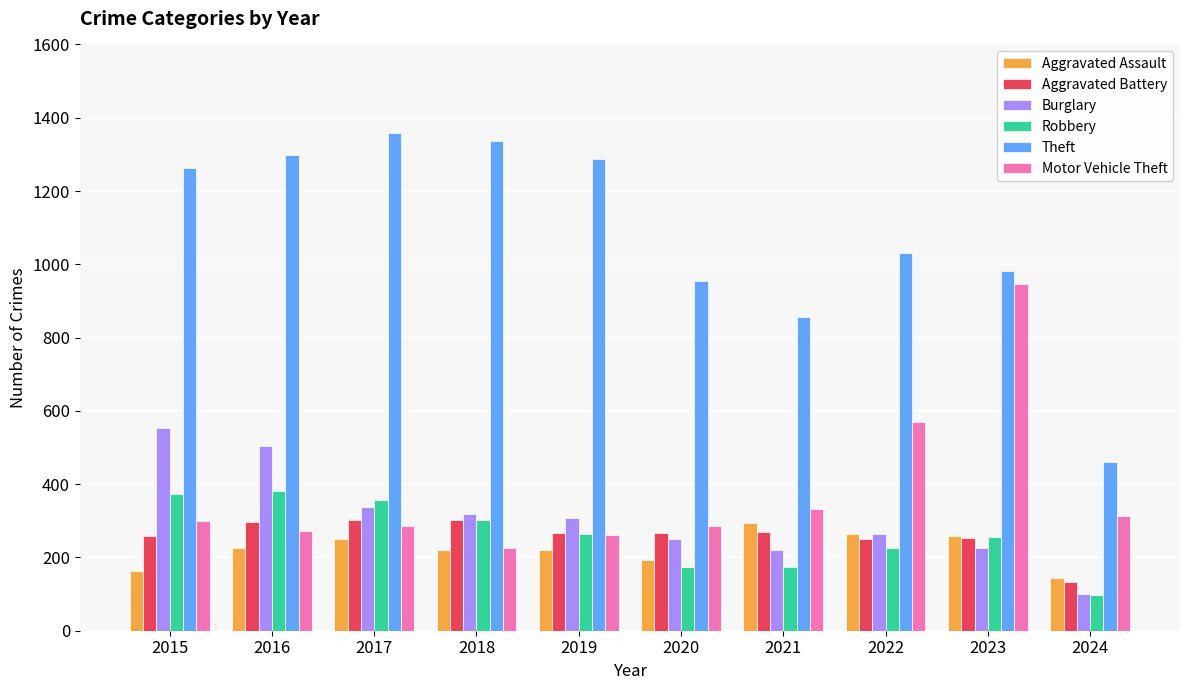

What is the difference between the Aggravated Assault values at 2020 and 2016?

33